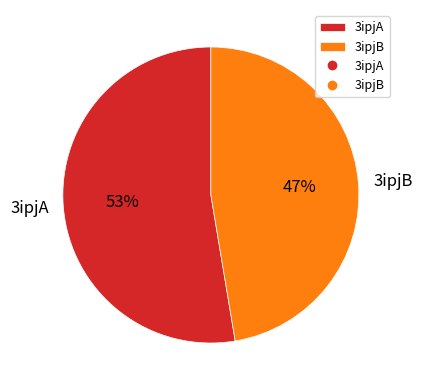

Do 3ipjA and 3ipjB together represent more than half of the pie?

Yes